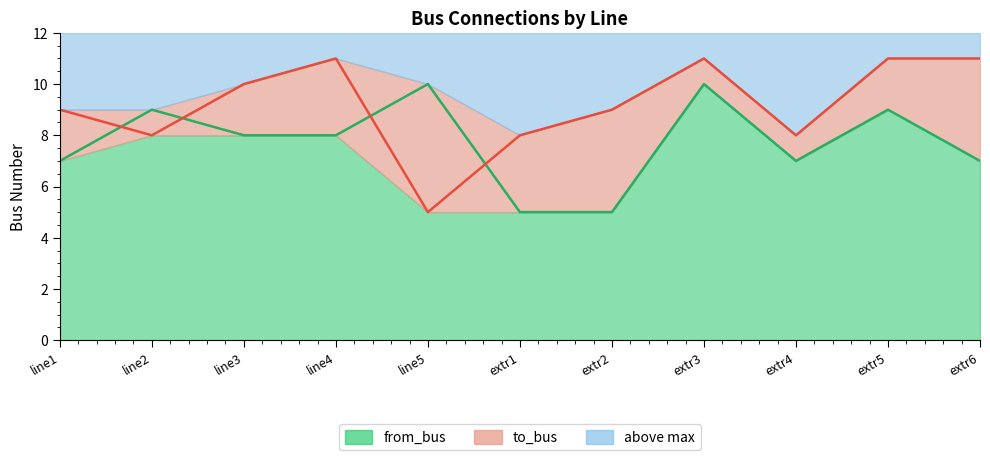

Which series changed the most between line4 and extr3?

from_bus